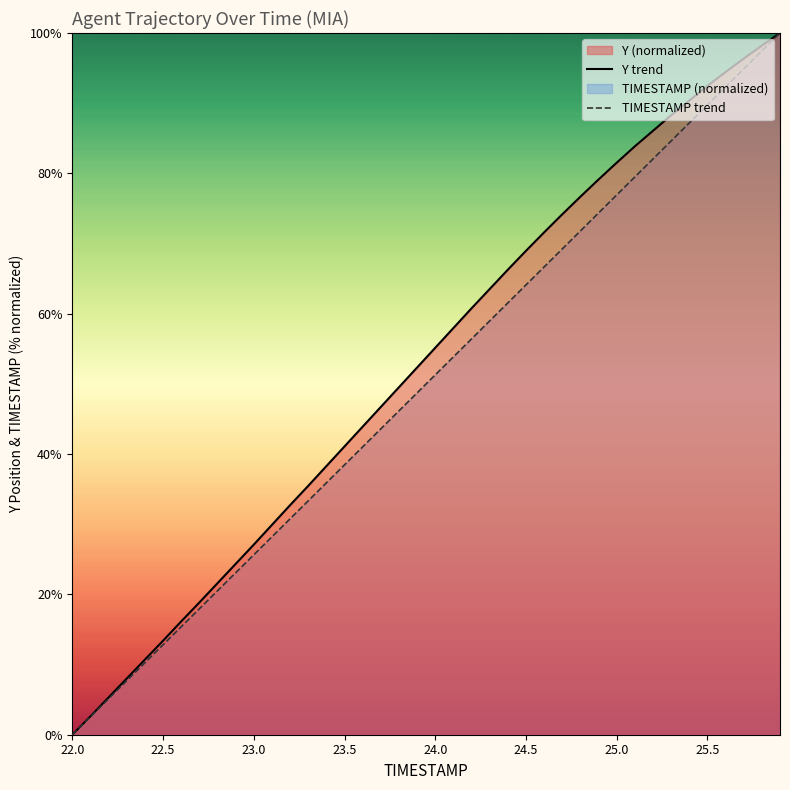

Where does the TIMESTAMP trend series first go above 51?

24.0